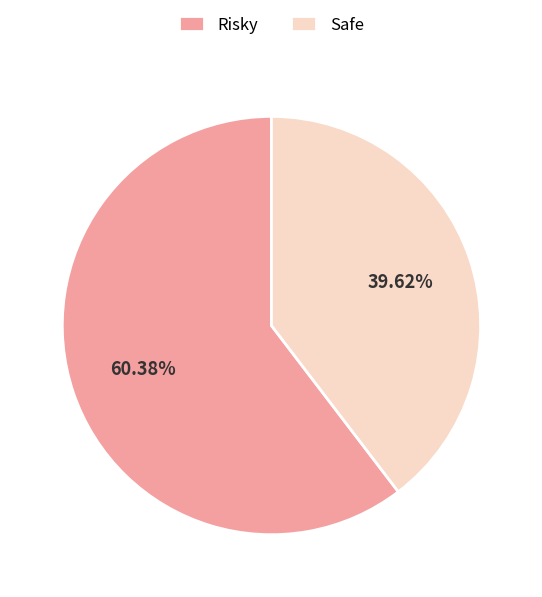

To the nearest percent, what is the difference between the Safe and Risky slice percentages?

21%